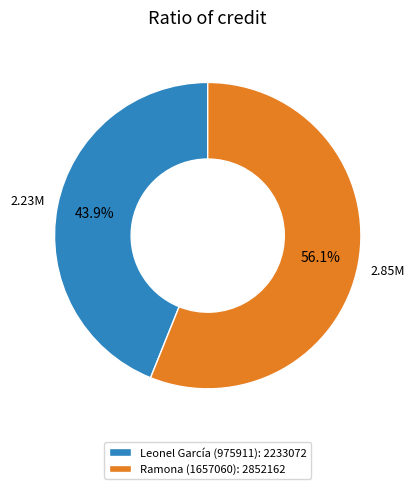

What percentage is the Leonel García (975911) slice, to the nearest percent?

44%